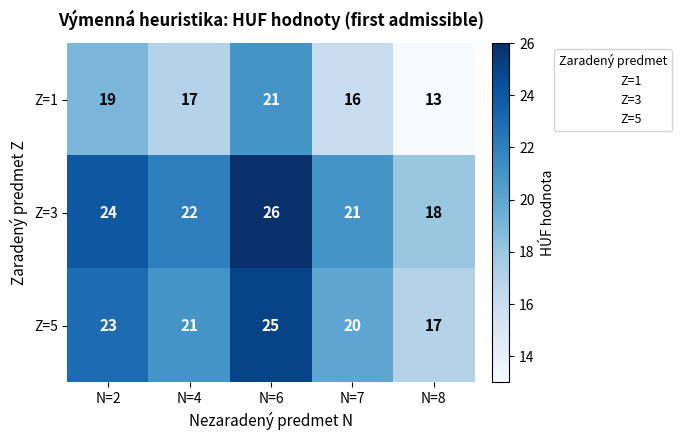

What is the total value across all series at N=6?

72